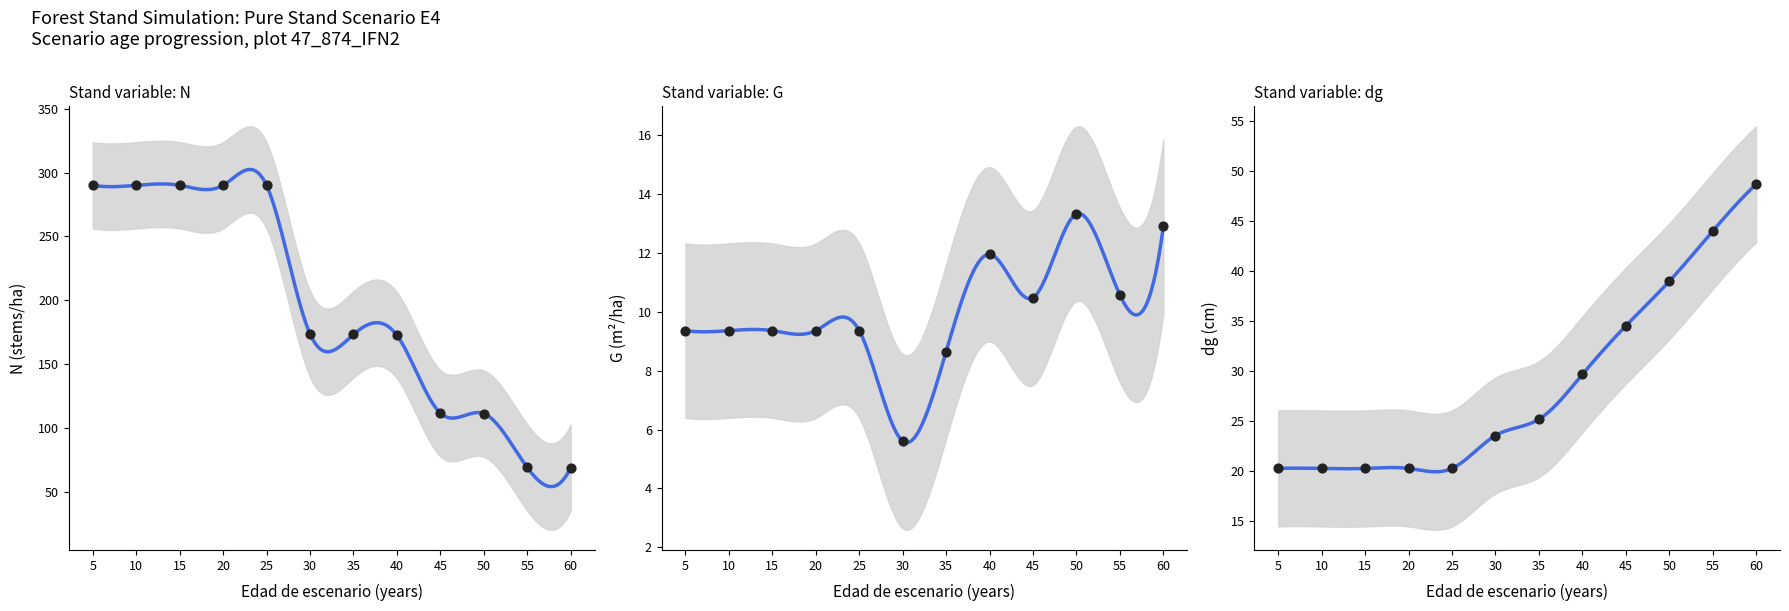

Which series has the largest total across all categories?

N